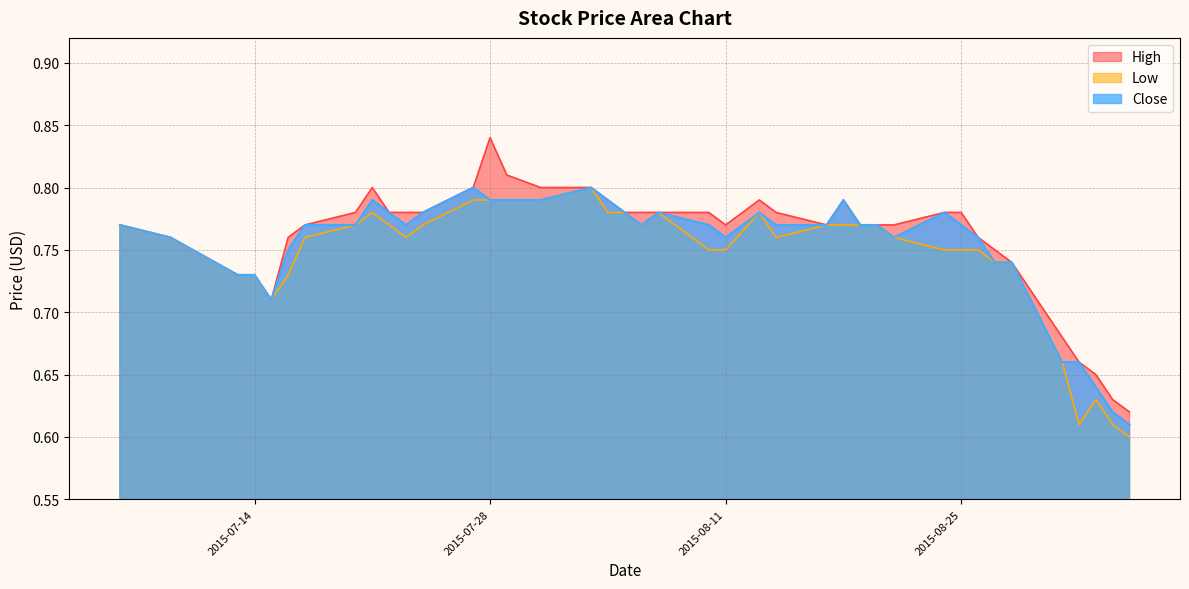

How many lines are shown in the chart?

3